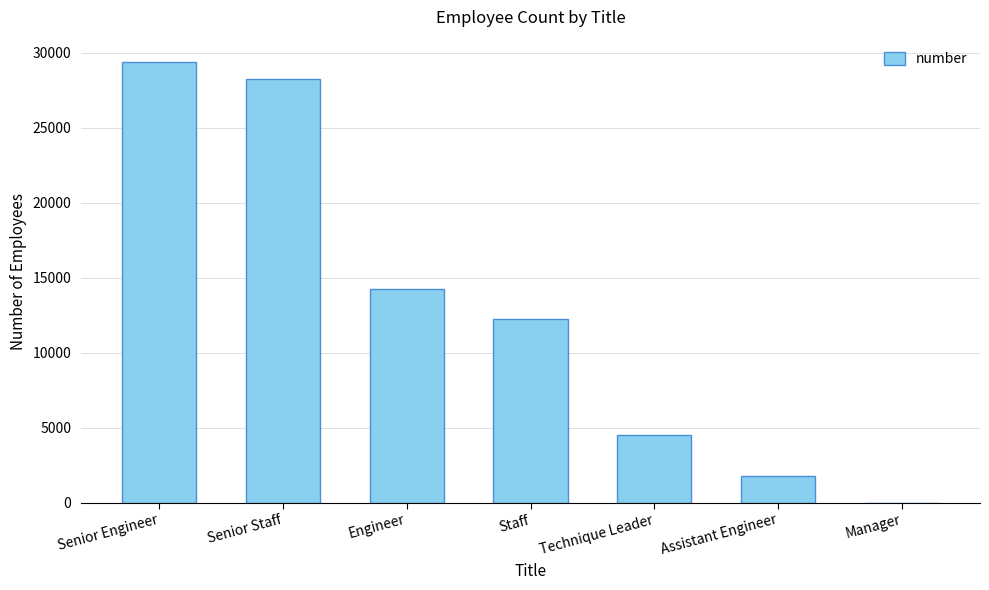

Which has a higher value, Technique Leader or Engineer?

Engineer